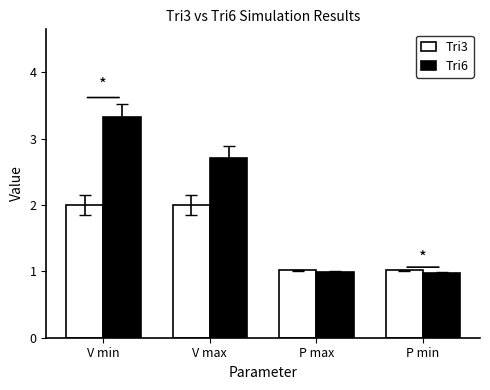

What is the lowest value of the Tri6 series?

1.0